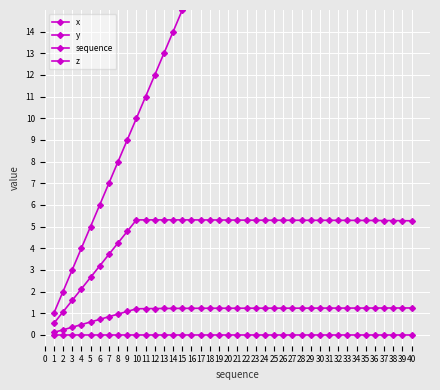

At which category is the sum across all series the highest?

40